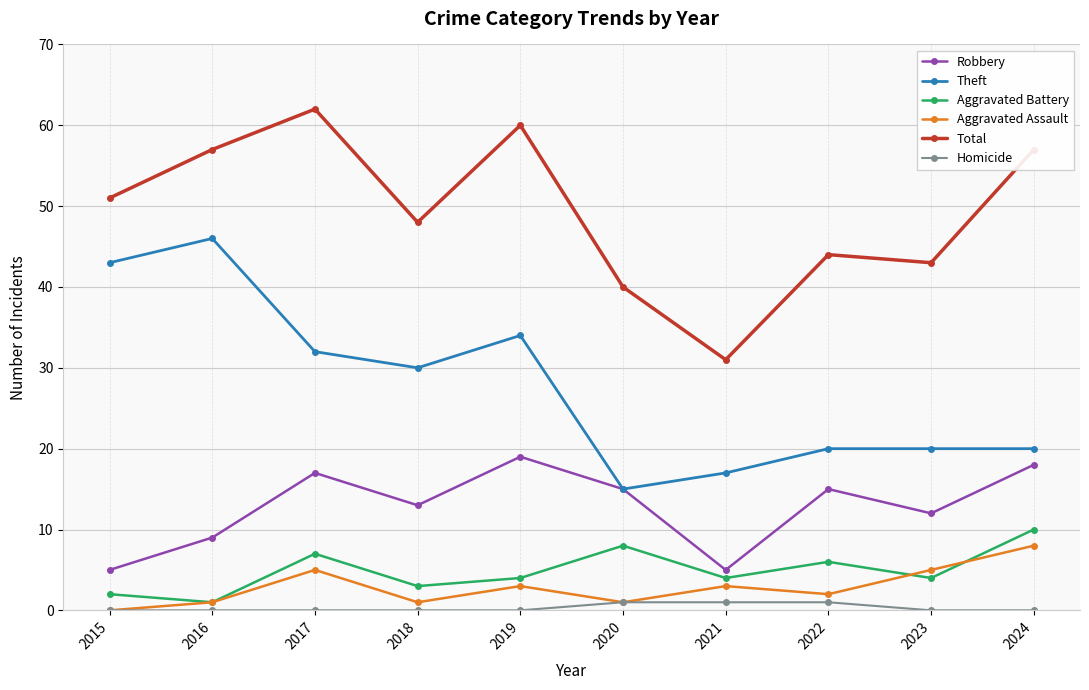

Which series has the largest total across all categories?

Total